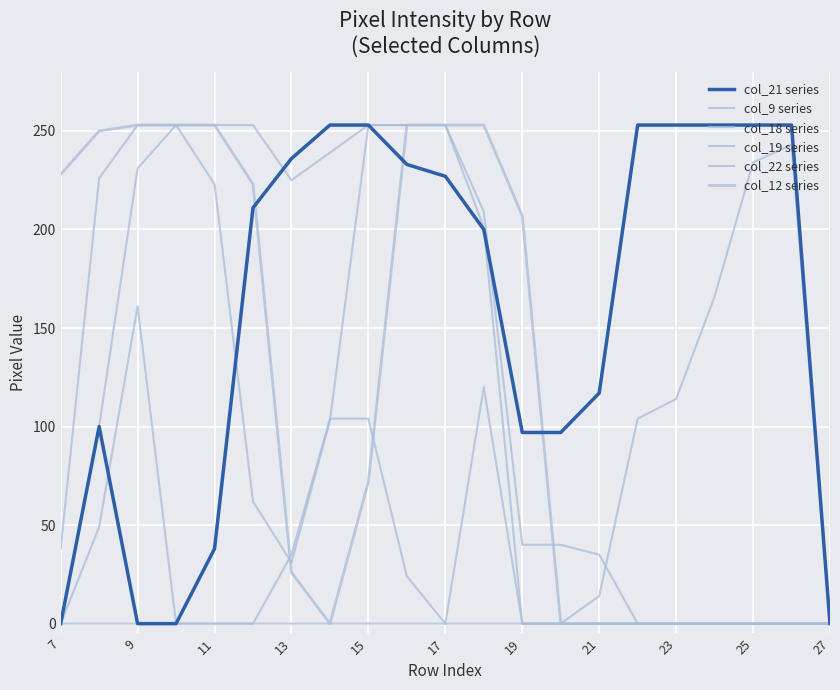

How many times do col_22 series and col_19 series cross each other?

1